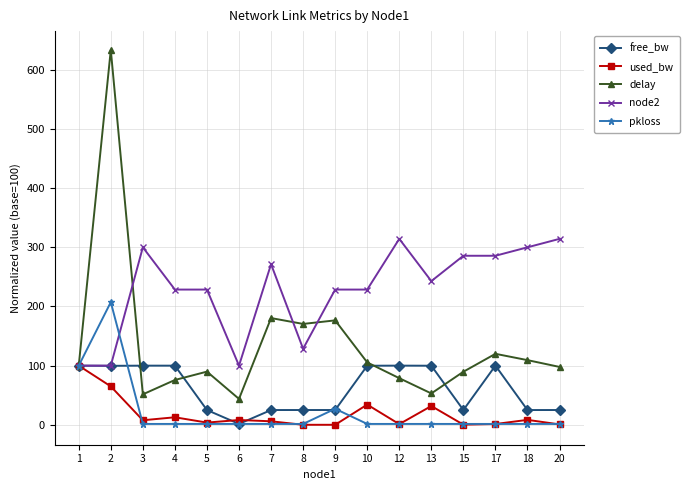

Is it true that node2 equals 205.2 at 20?

False